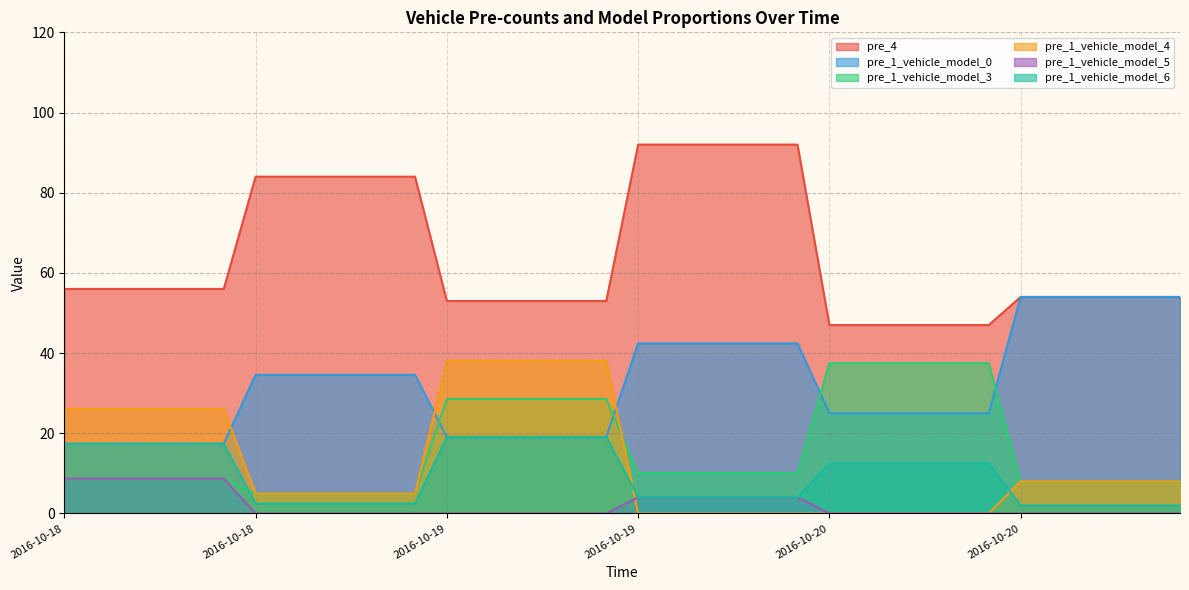

What is the label of the 22nd point from the right?

2016-10-19 08:40